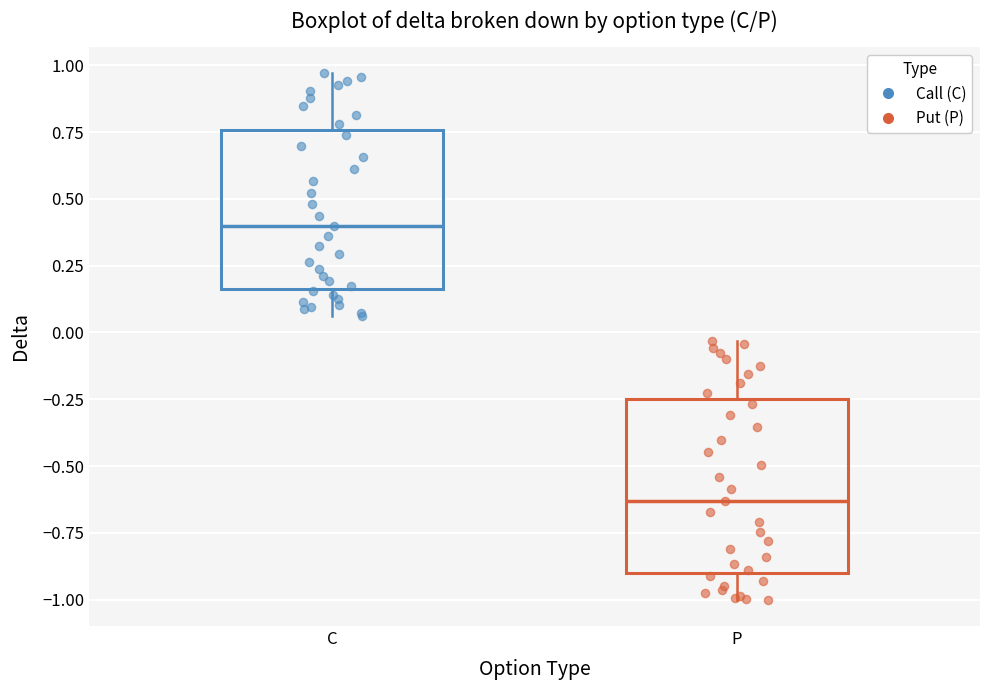

Where does the median line of the box for P sit on the y-axis? The values are not printed on the chart, so give them approximately, as read against the axis.

-0.65